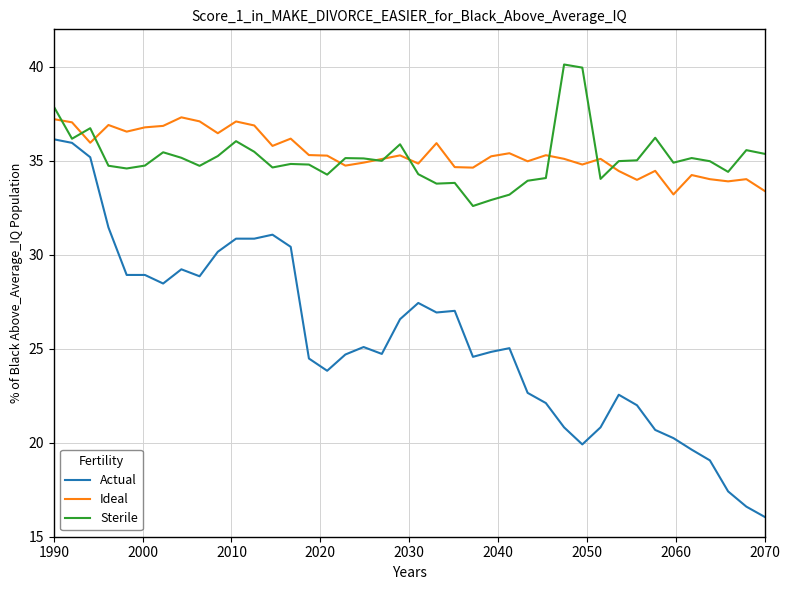

How many distinct data groups are displayed?

3